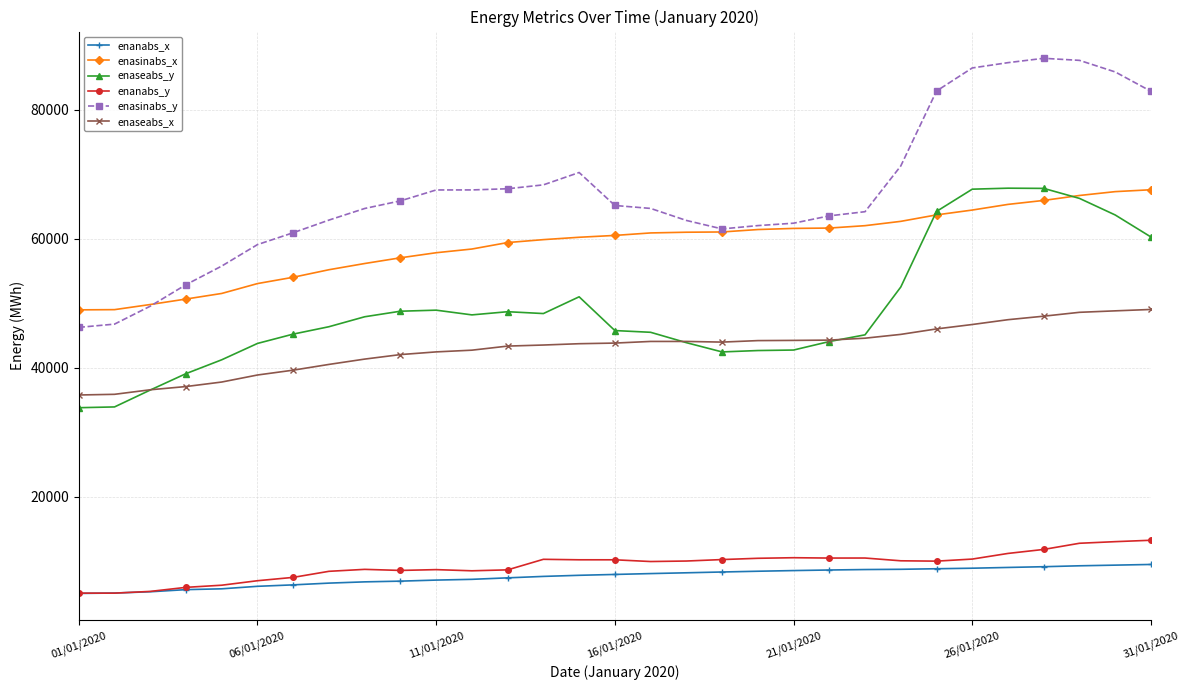

What is the value of the enasinabs_y point at the 23rd from the left?

64164